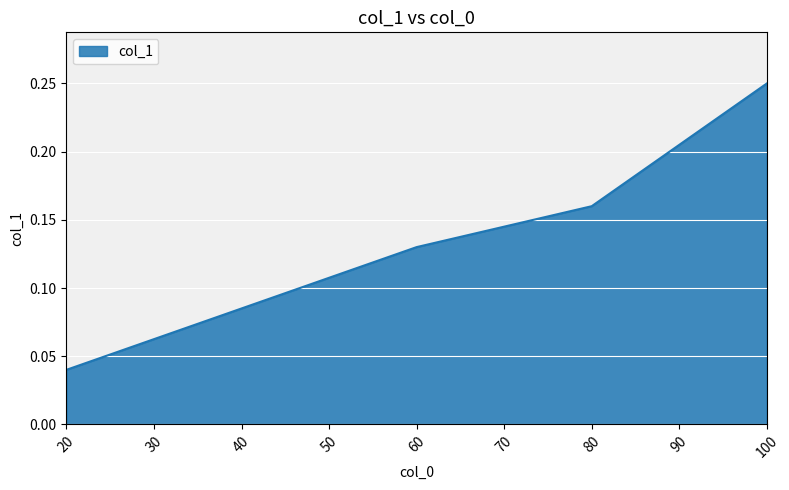

True or false: the data has more than 0 interior local peaks.

False